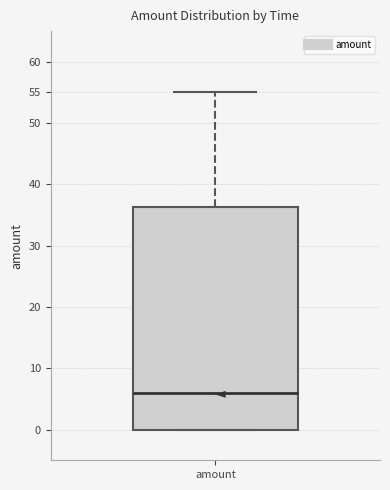

Transcribe this box plot: give where the median line is, the range the box spans, and where the two whiskers end, as read against the y-axis. The values are not printed on the chart, so give them approximately, as read against the axis.

median 6.0, box 0.0 to 36.5, whiskers 0.0 to 55.0